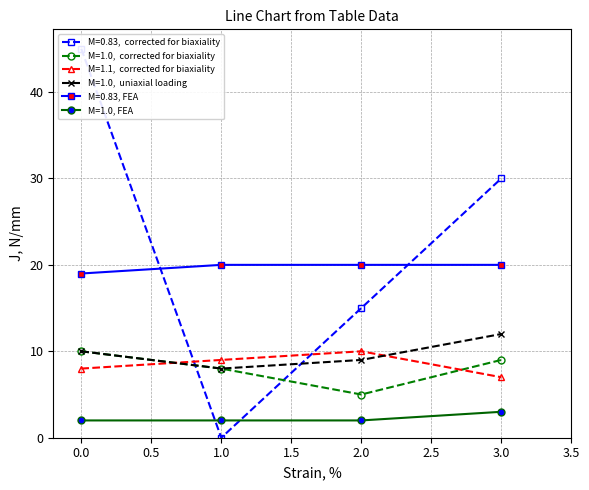

How many lines are shown in the chart?

6